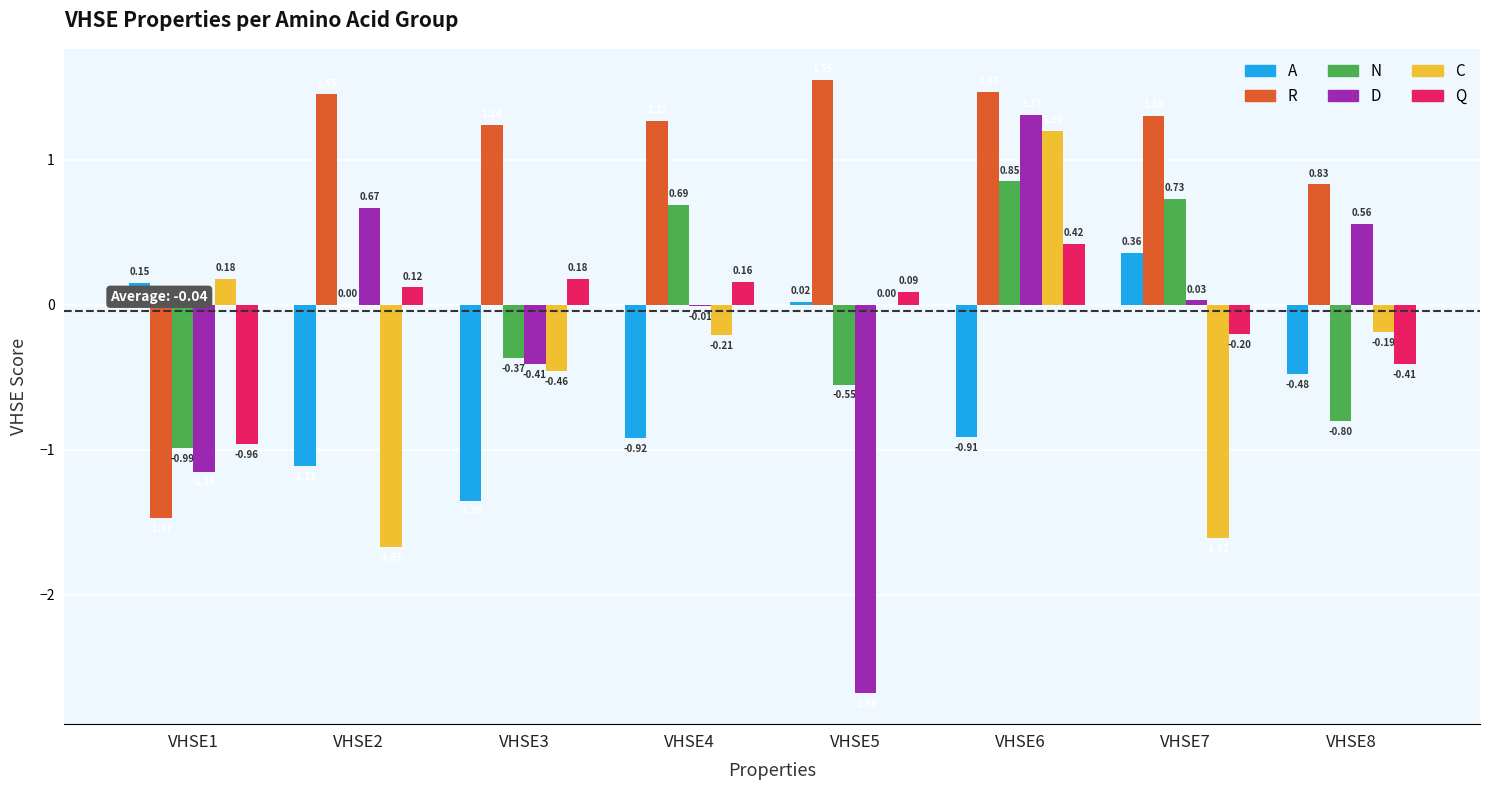

What is the total value across all series at VHSE1?

-4.2